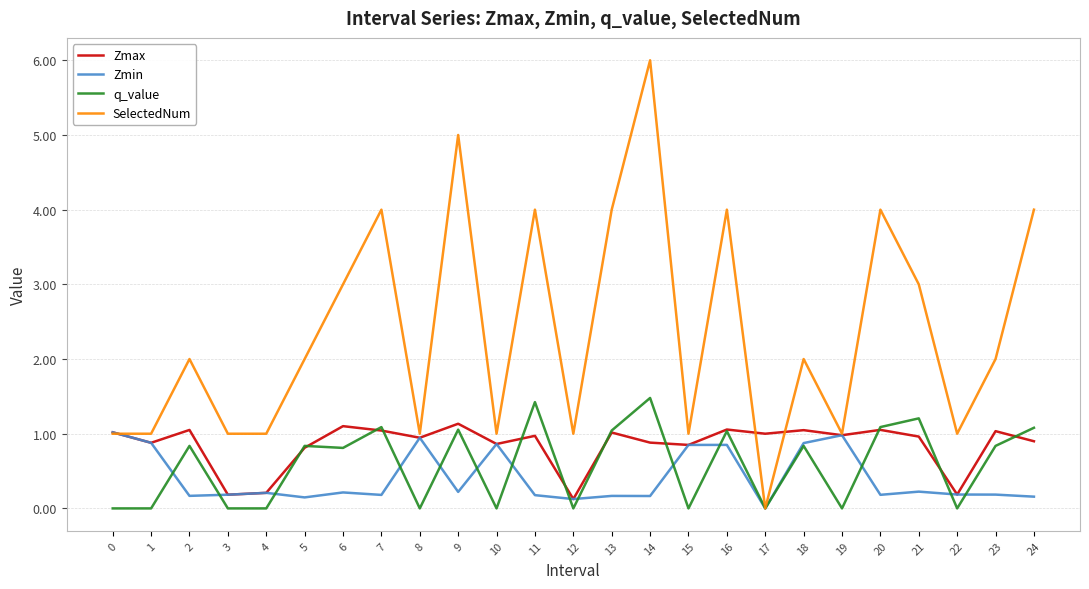

What is the sum of all Zmax values?

21.3